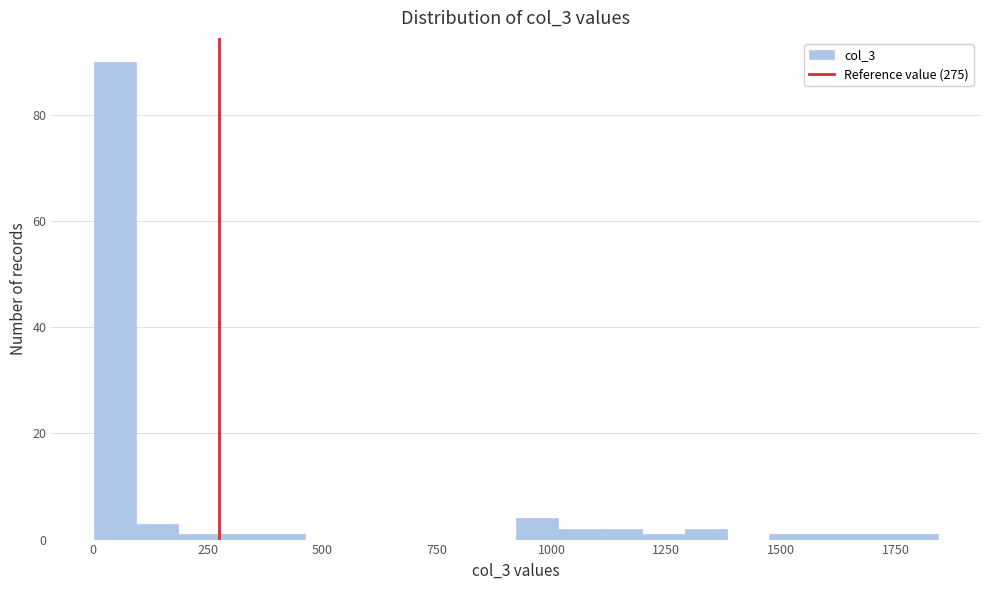

Around what value on the x-axis is the tallest bar? Give the approximate position of its centre, as read against the axis.

50